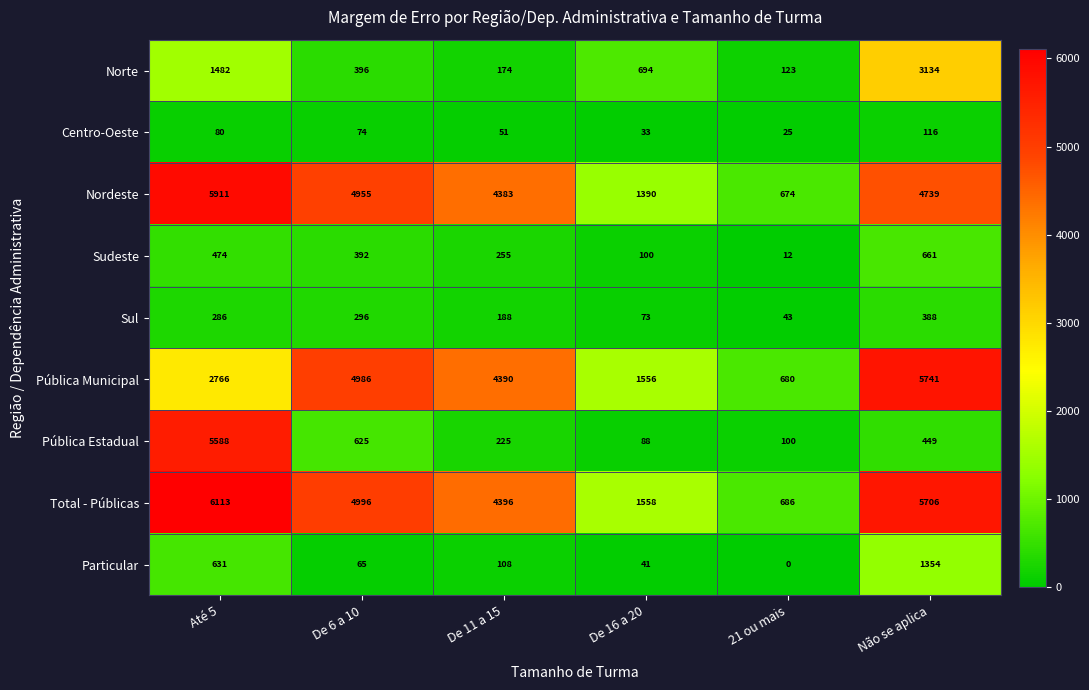

What is the total value across all series at 21 ou mais?

2343